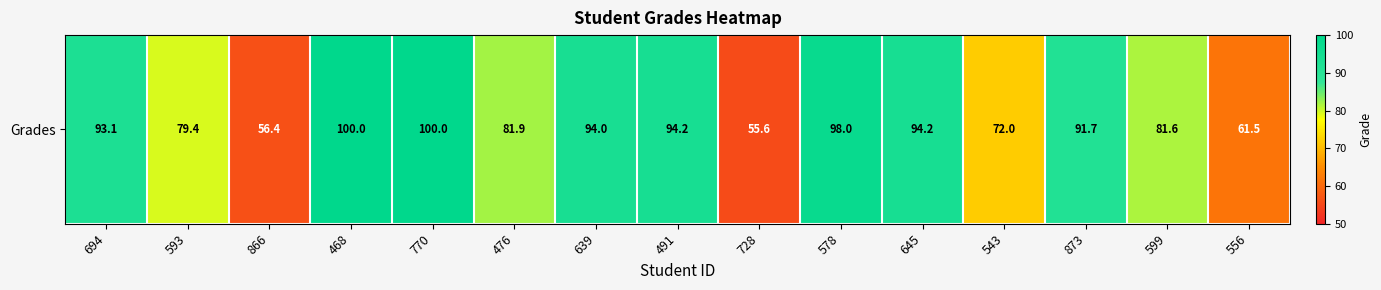

The chart shows a value of 42.0 at 543. True or false?

False